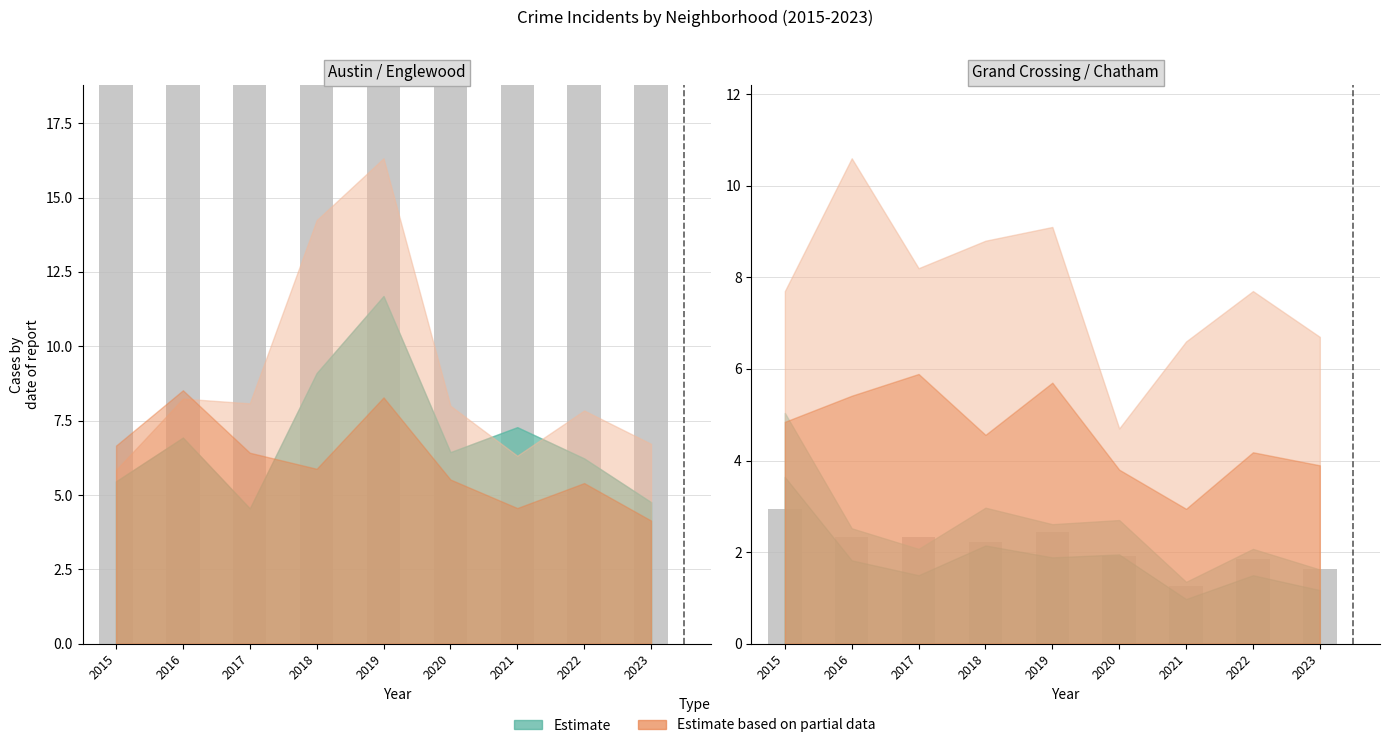

What is the sum of all values?

18.9